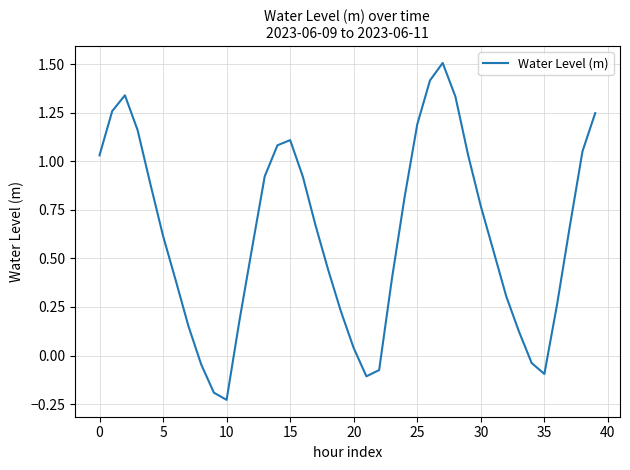

What is the difference between the second highest and second lowest values?

1.6